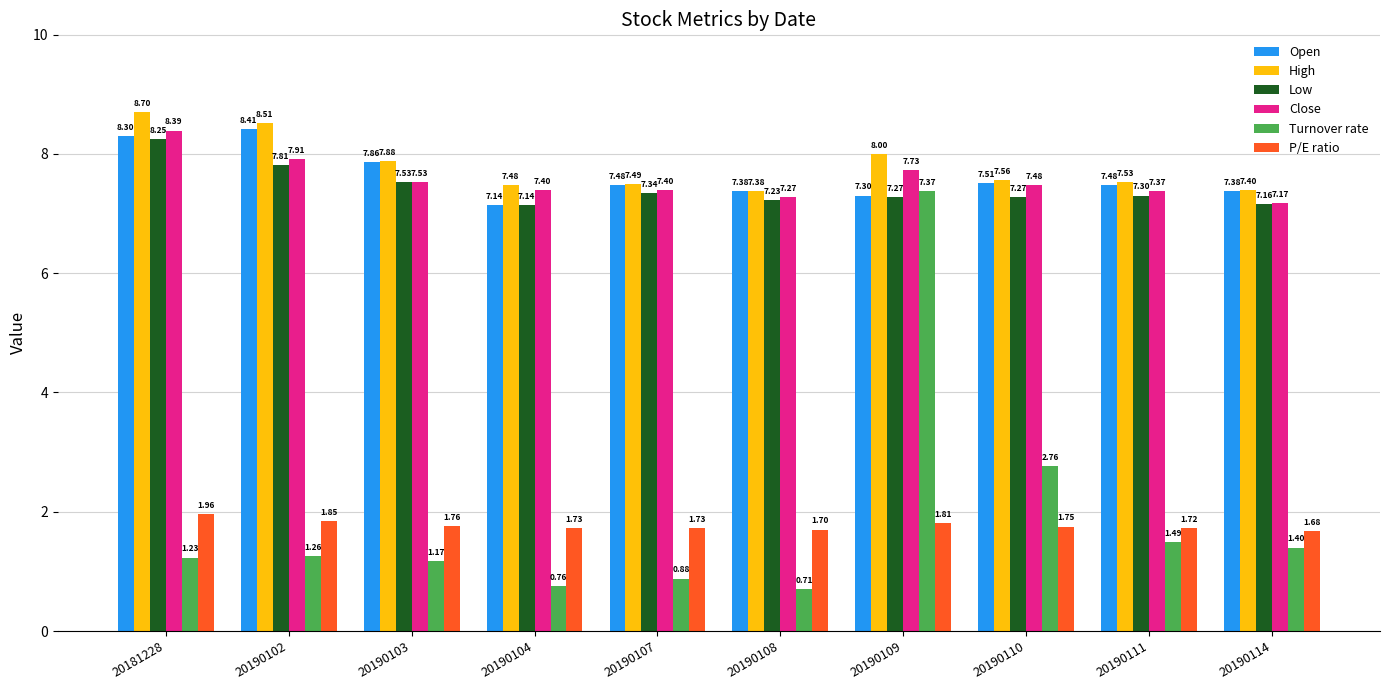

At which category is the sum across all series the highest?

20190109